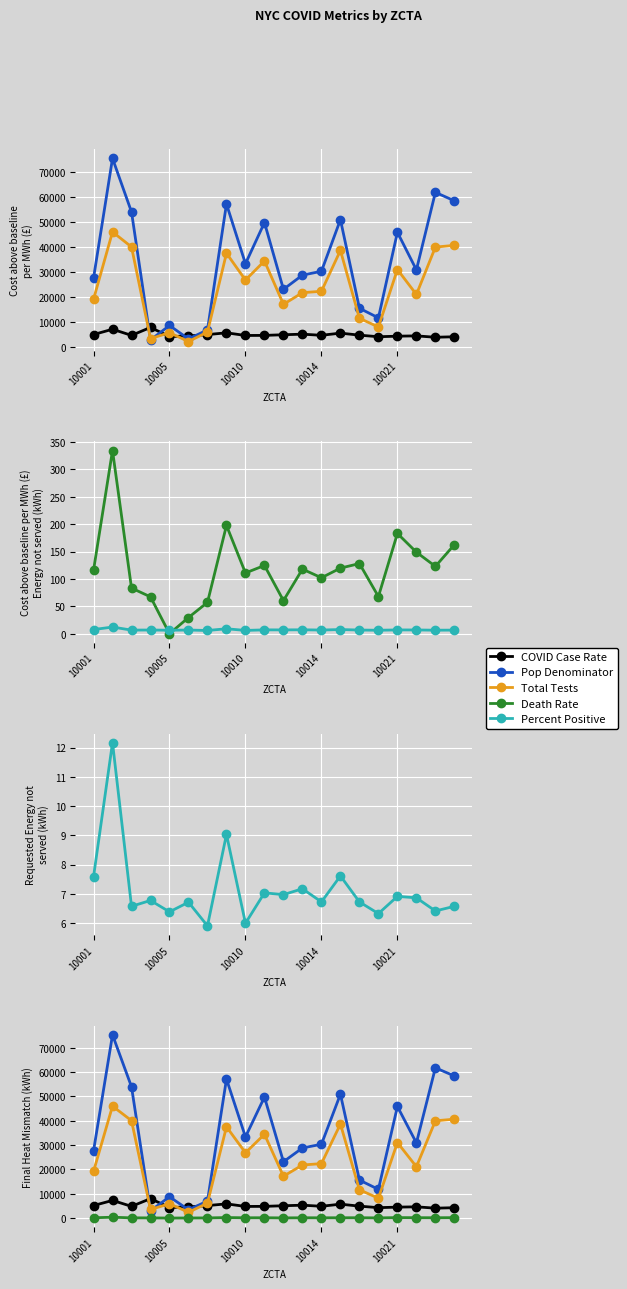

Reading left to right, list all the values displayed in this chart.

COVID Case Rate: 5138.9	7250.1	4807.5	7974.1	4327.9	4583.4	5120.5	5833.7	4770.2	4802.4	5062.2	5288.2	4842.4	5705.9	4899.7	4266.1	4490.4	4612.2	4059.4	4257.7
Pop Denominator: 27613.1	75322.7	53977.8	2972.1	8757.2	3381.8	6991.4	57151.1	33353.0	49746.0	23152.1	28818.9	30336.0	50912.1	15613.3	11790.5	45875.5	30896.2	61782.5	58412.1
Total Tests: 19181.0	46031.0	40047.0	3518.0	5882.0	2353.0	6135.0	37522.0	26844.0	34445.0	17184.0	21816.0	22379.0	38666.0	11629.0	8144.0	31046.0	21105.0	39981.0	40660.0
Death Rate: 115.9	334.6	83.4	67.3	0.0	29.6	57.2	197.7	110.9	124.6	60.5	118.0	102.2	119.8	128.1	67.8	183.1	148.9	123.0	162.6
Percent Positive: 7.6	12.2	6.6	6.8	6.4	6.7	5.9	9.0	6.0	7.0	7.0	7.2	6.7	7.6	6.7	6.3	6.9	6.9	6.4	6.6